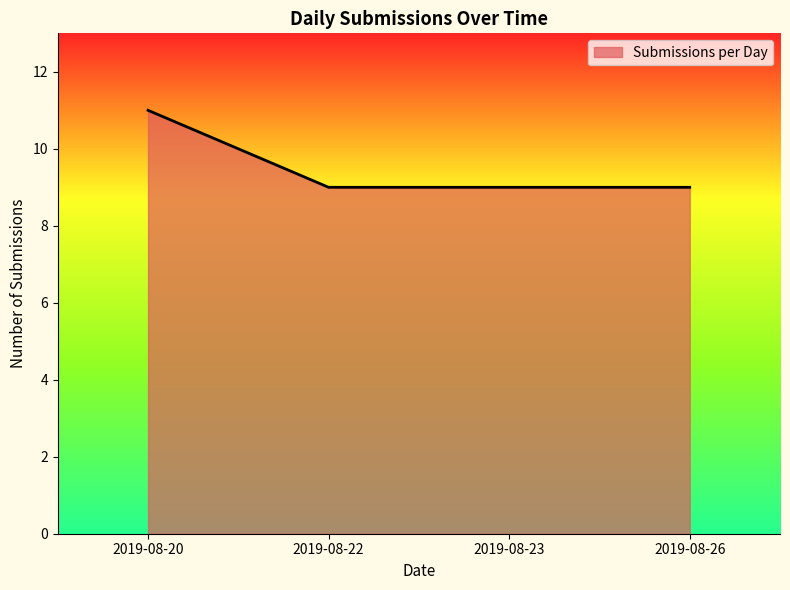

What is the approximate value at 2019-08-26?

9